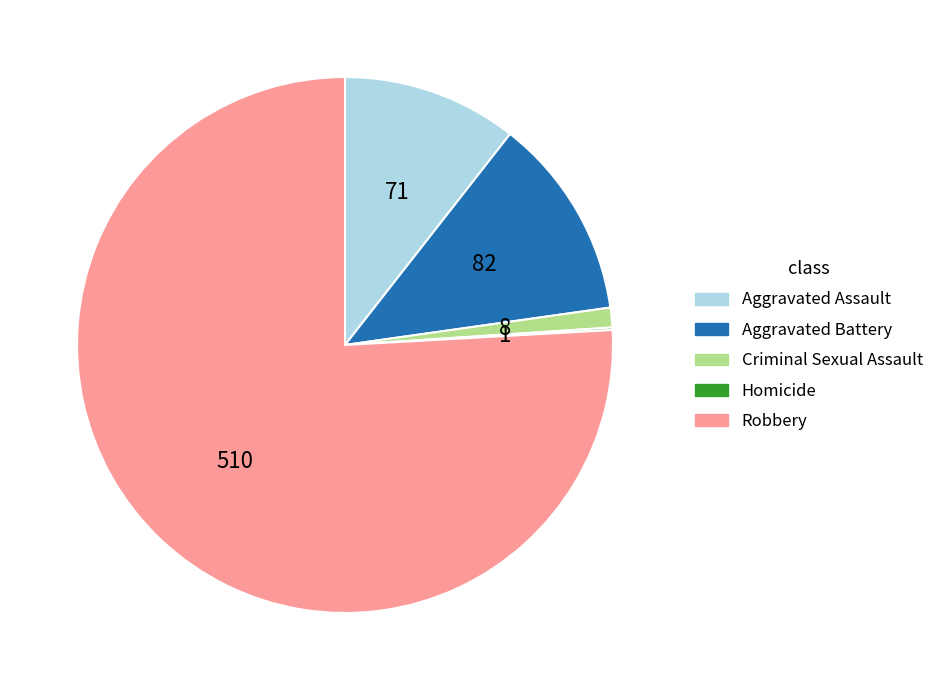

What is the ratio of the value at Aggravated Assault to the value at Aggravated Battery?

0.9